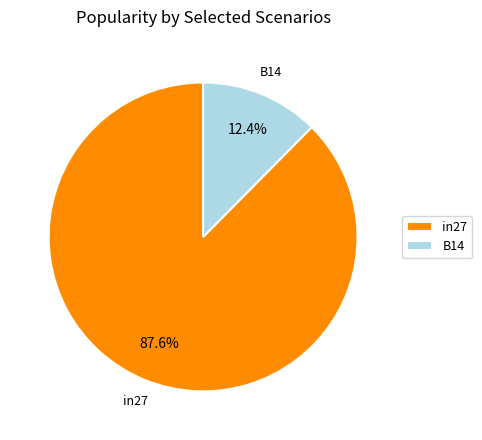

Is there a majority slice in this chart?

Yes